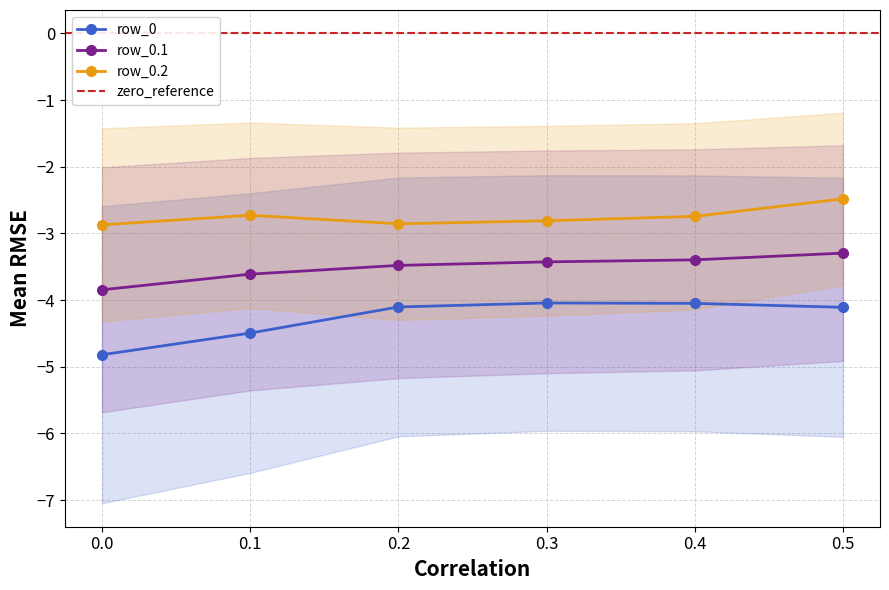

Between 0.5 and 0.1, which is larger?

0.5